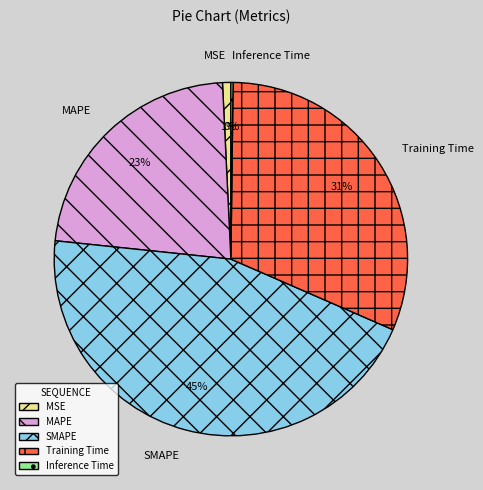

To the nearest percent, what percentage of the pie is MSE?

1%